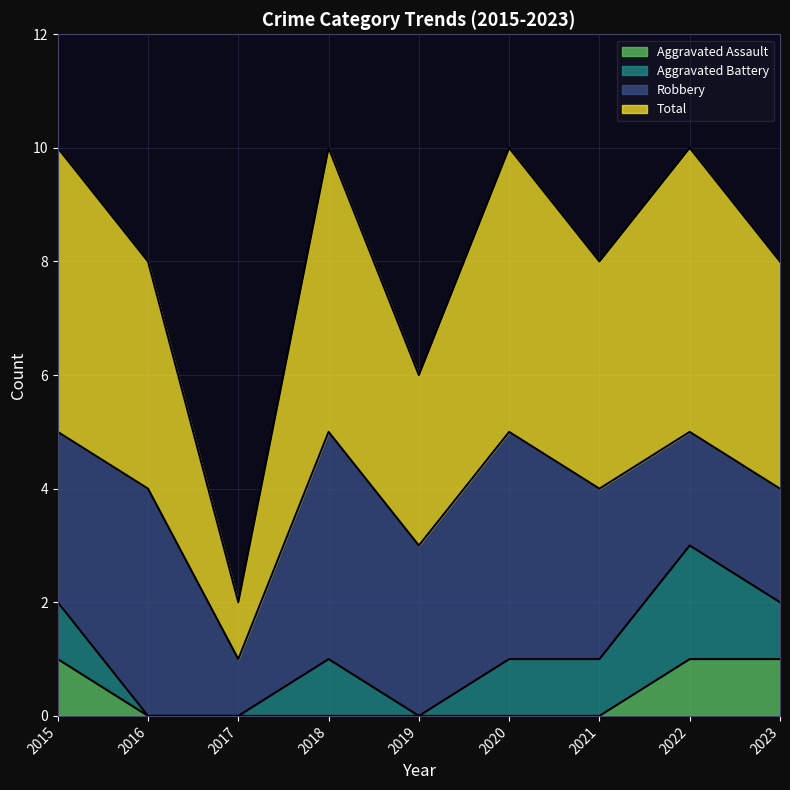

How many data points does each series have?

9